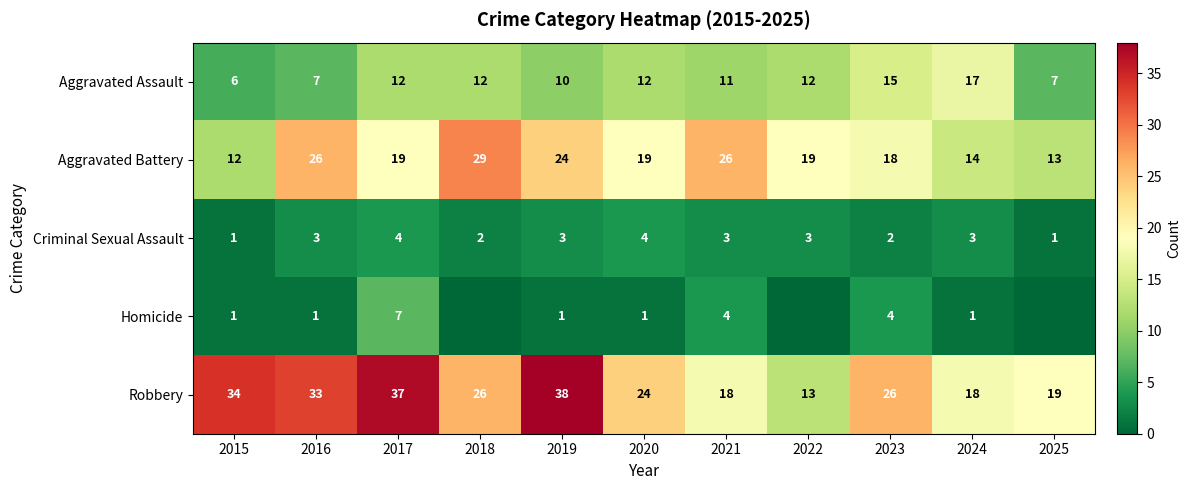

What is the difference between the highest and lowest values at 2017?

33